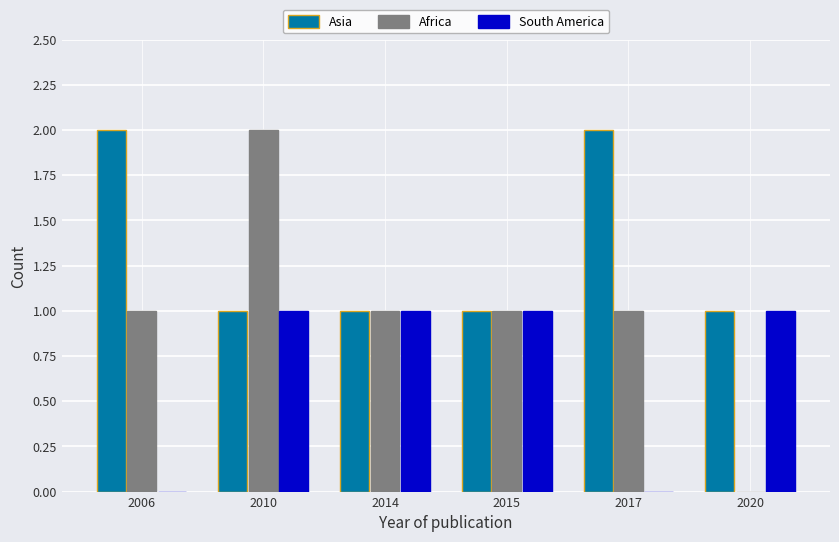

What is the sum of the Africa values at 2010 and 2015?

3